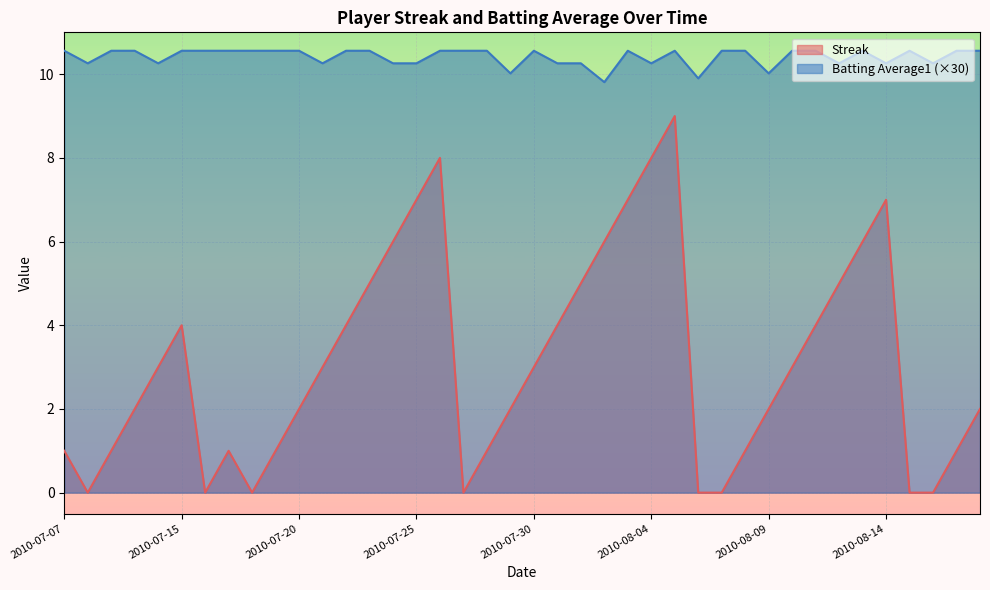

Where is the first local minimum for Batting Average1?

2010-07-08